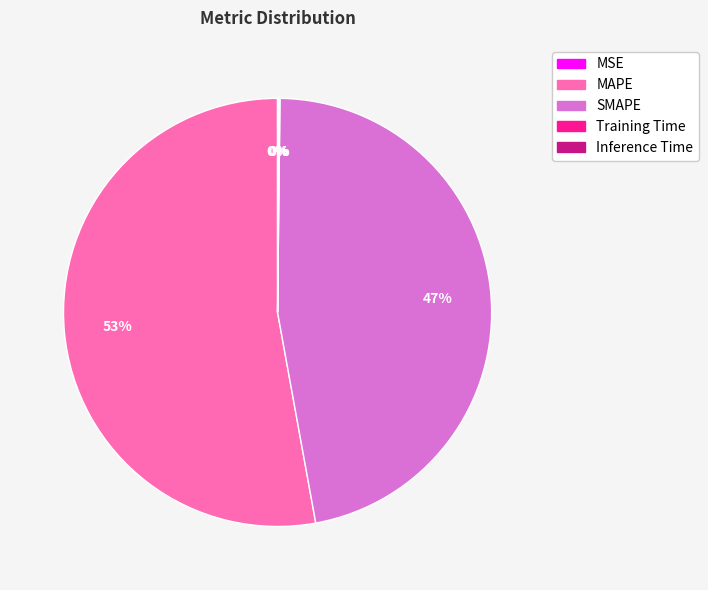

What percentage is the MAPE slice, to the nearest percent?

53%